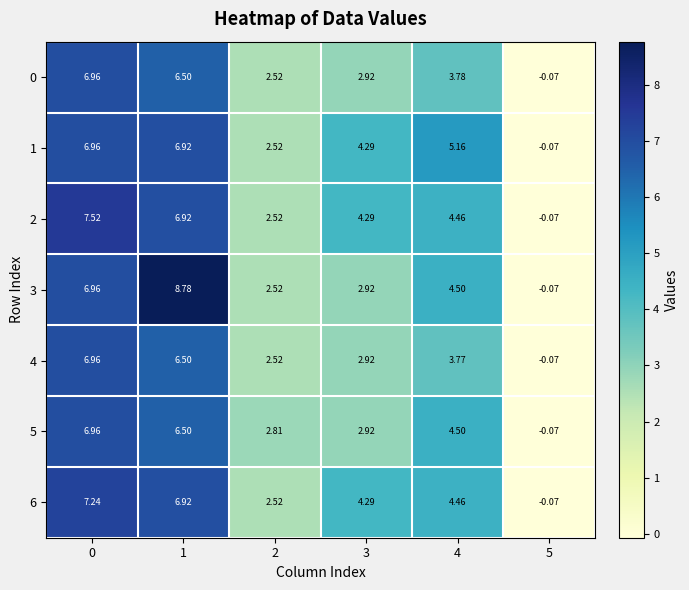

Is the value of 5 at 1 greater than the value of 4 at 4?

Yes